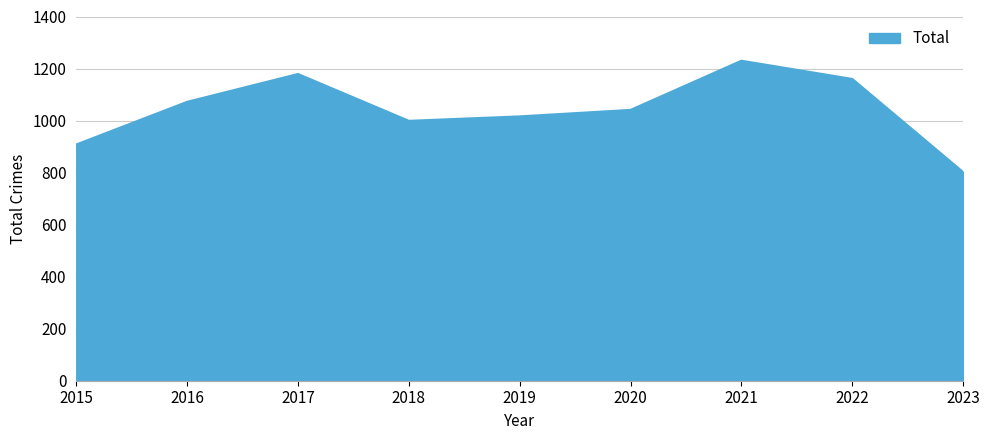

True or false: the data shows 1179 at 2017.

True